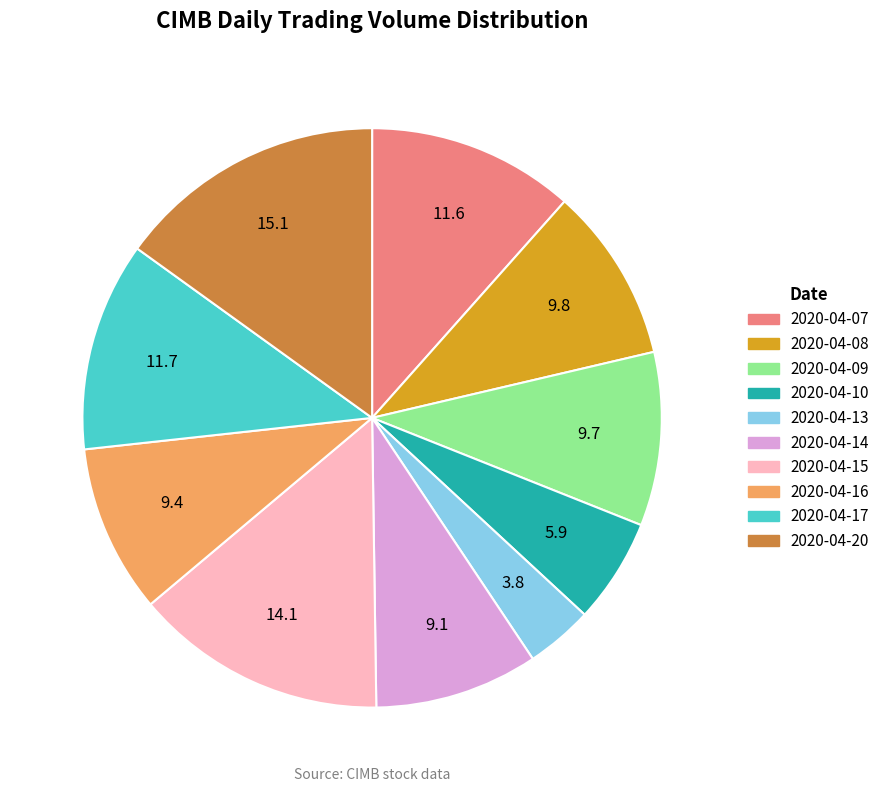

Combined, do 2020-04-15 and 2020-04-09 account for over 50%?

No